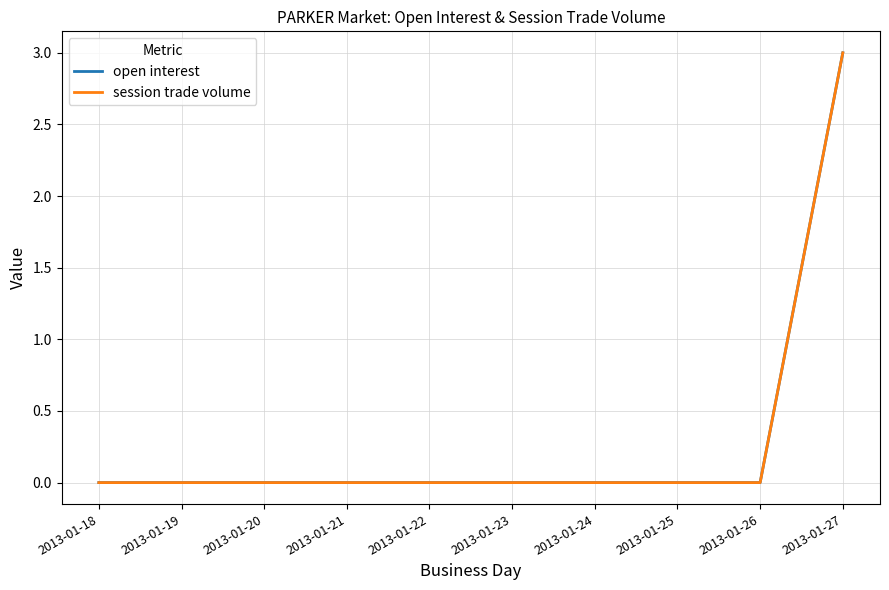

Does the chart have visible grid lines?

Yes